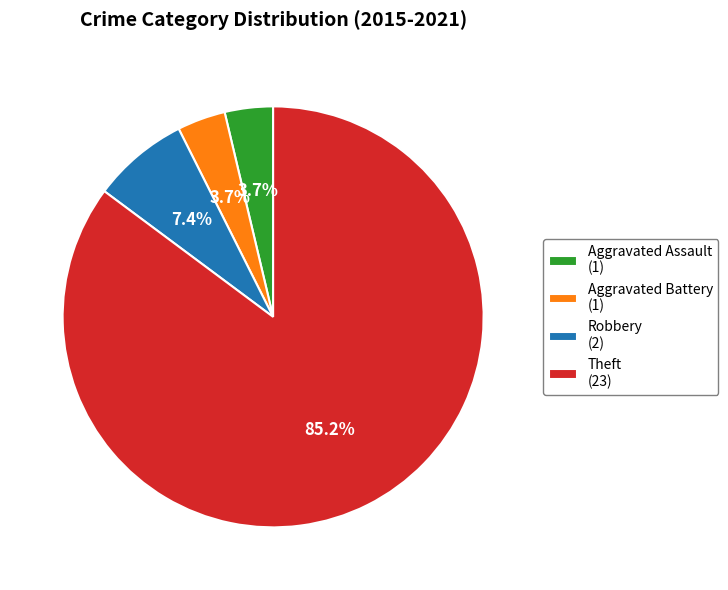

Which has a higher value, Robbery or Theft?

Theft